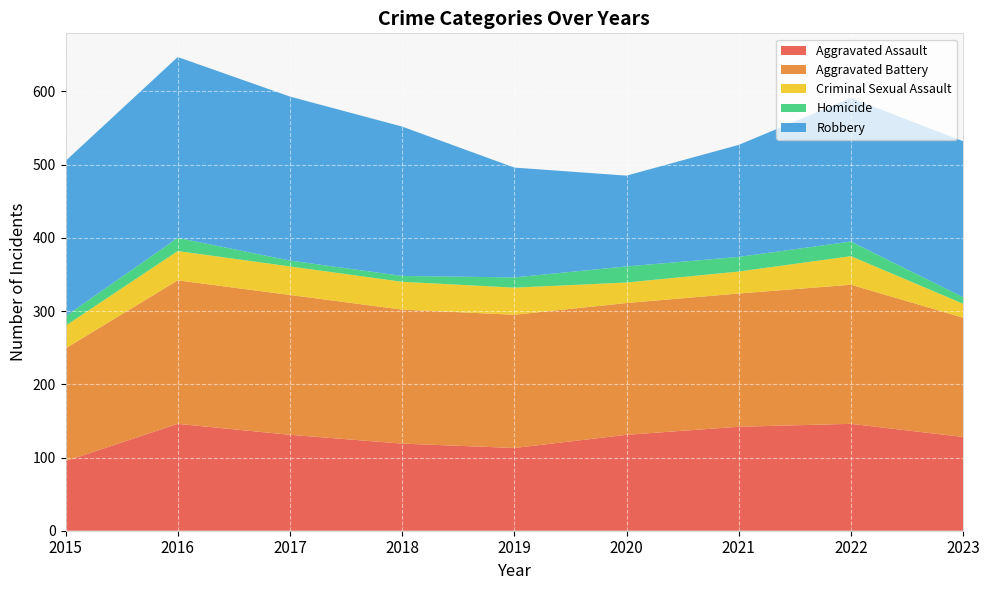

Reading left to right, extract all data points from this chart.

Aggravated Assault: 2015=95	2016=146	2017=131	2018=119	2019=113	2020=131	2021=142	2022=146	2023=128
Aggravated Battery: 2015=154	2016=196	2017=191	2018=183	2019=182	2020=180	2021=182	2022=190	2023=163
Criminal Sexual Assault: 2015=31	2016=40	2017=39	2018=38	2019=37	2020=28	2021=30	2022=39	2023=19
Homicide: 2015=13	2016=18	2017=8	2018=8	2019=14	2020=22	2021=20	2022=20	2023=9
Robbery: 2015=212	2016=247	2017=224	2018=204	2019=150	2020=124	2021=153	2022=196	2023=213